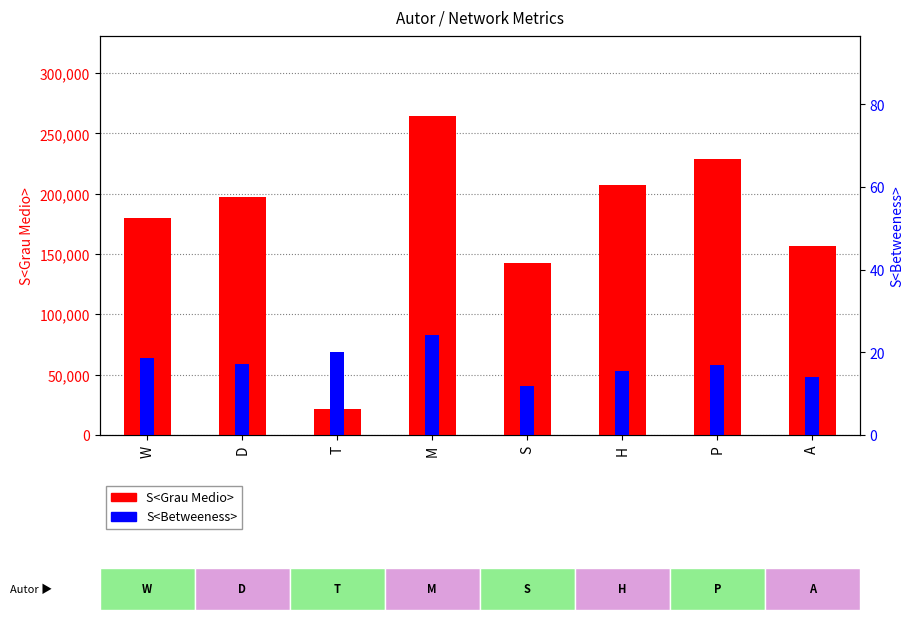

Reading left to right, extract all data points from this chart.

S<Grau Medio>: W=179629.0	D=197072.0	T=21847.0	M=264665.0	S=142832.0	H=207538.0	P=229246.0	A=157107.0
S<Betweeness>: W=18.7	D=17.3	T=20.1	M=24.1	S=11.9	H=15.6	P=16.9	A=14.1